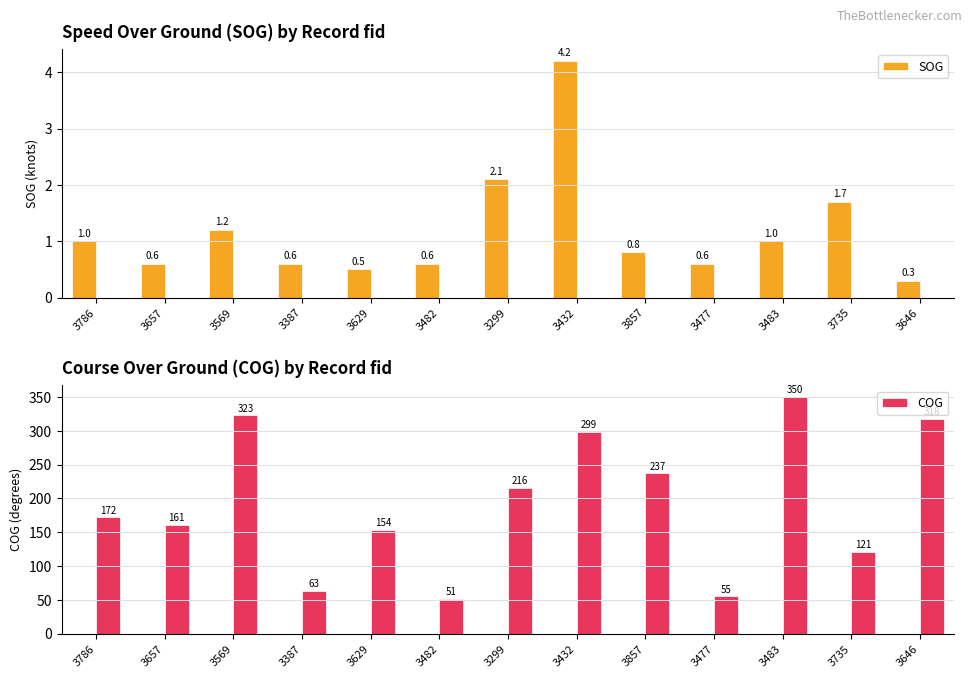

At which label is COG closest to 200?

3299